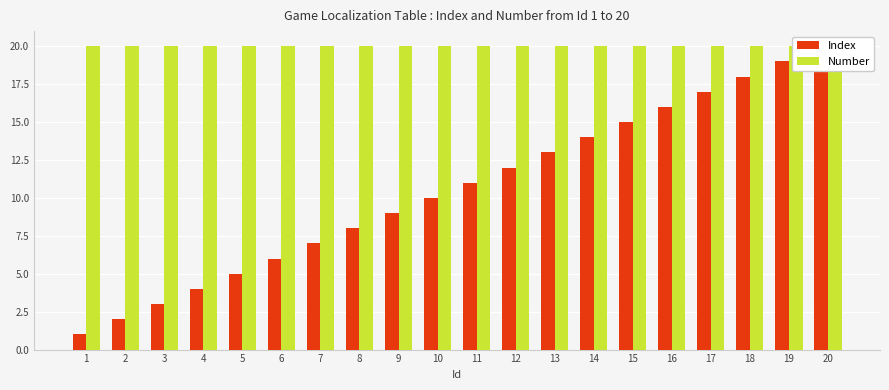

How many data points does each series have?

20